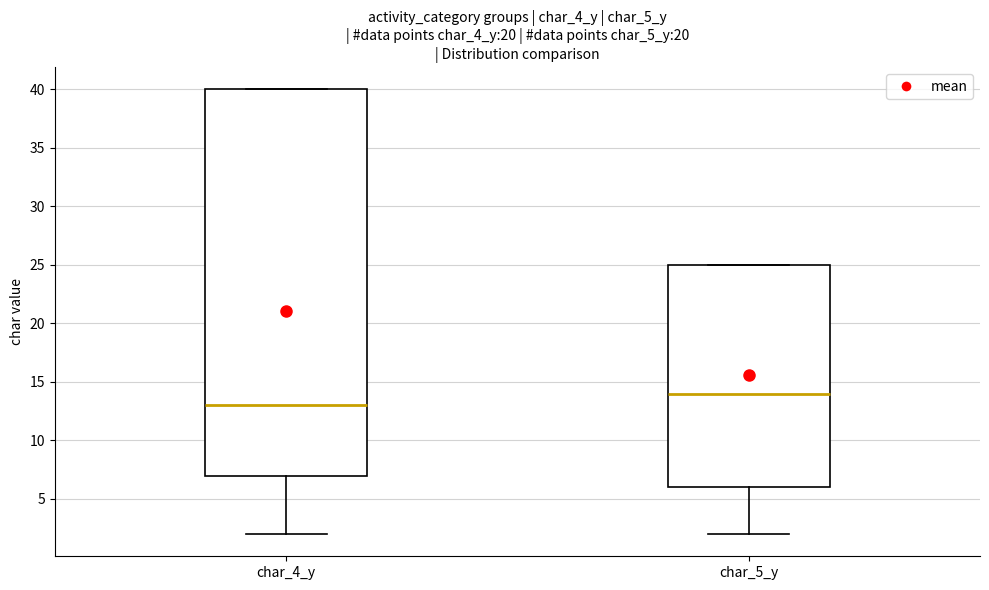

Reading left to right, transcribe this box plot: for each box, give where its median line is, the range the box spans, and where its two whiskers end, as read against the y-axis. The values are not printed on the chart, so give them approximately, as read against the axis.

char_4_y: median 13, box 7 to 40, whiskers 2 to 40
char_5_y: median 14, box 6 to 25, whiskers 2 to 25